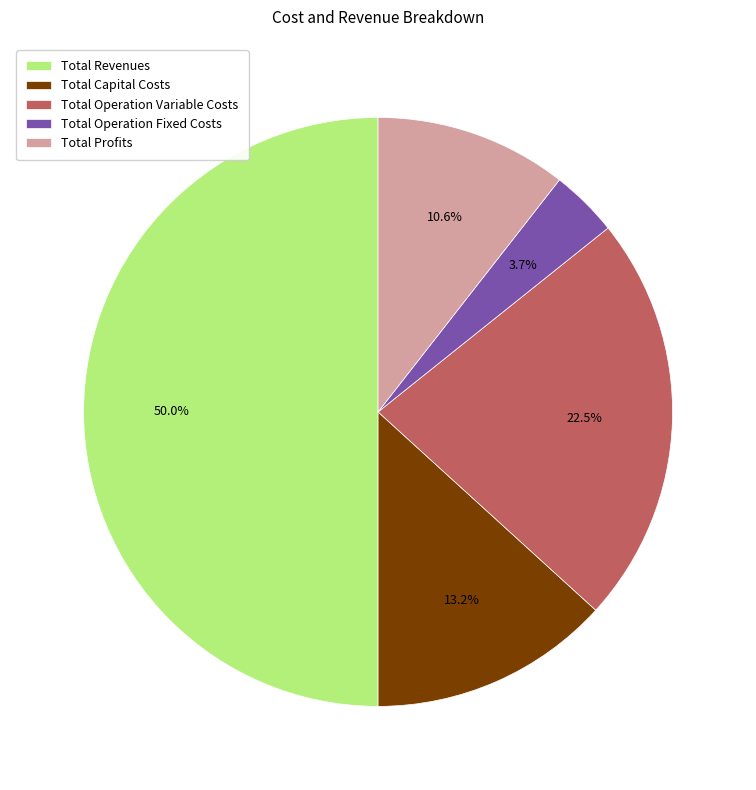

Is the sum of Total Capital Costs and Total Operation Fixed Costs greater than half?

No